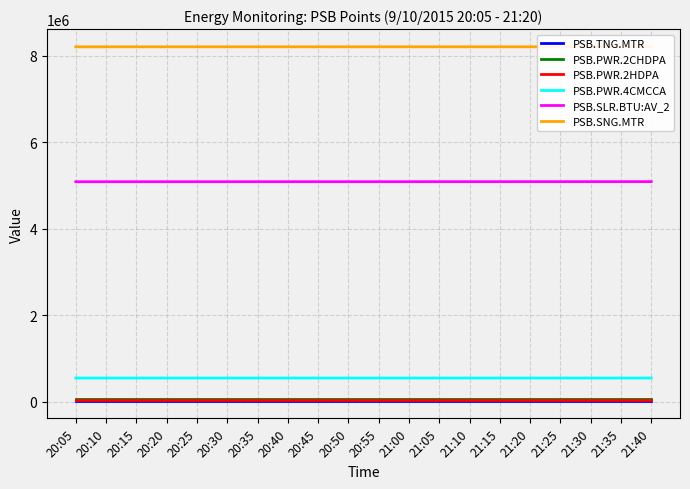

At which category is the sum across all series the highest?

21:40